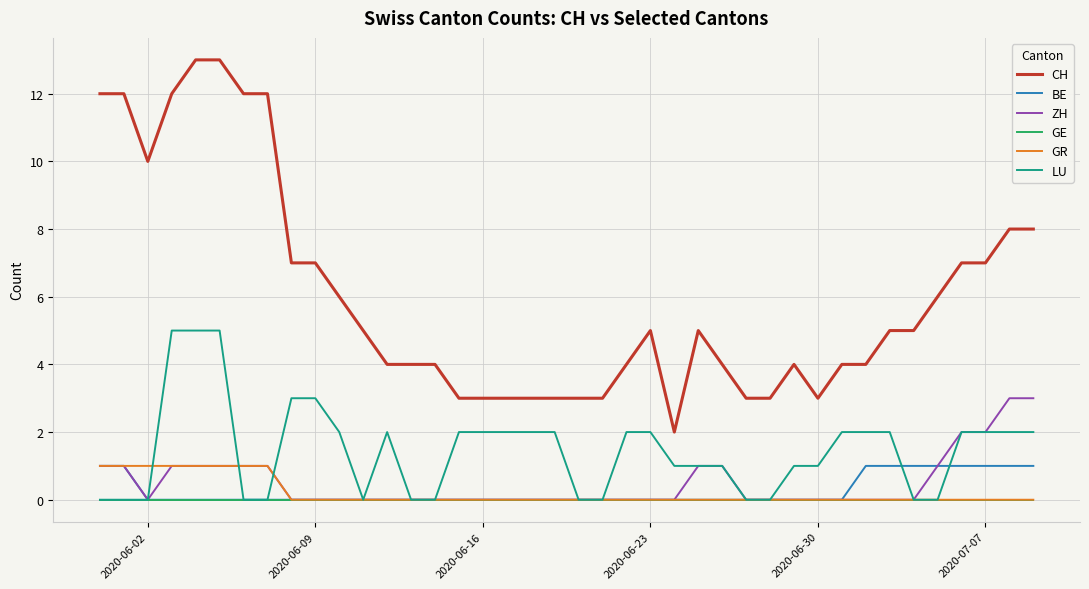

True or false: CH and BE intersect in this chart.

False